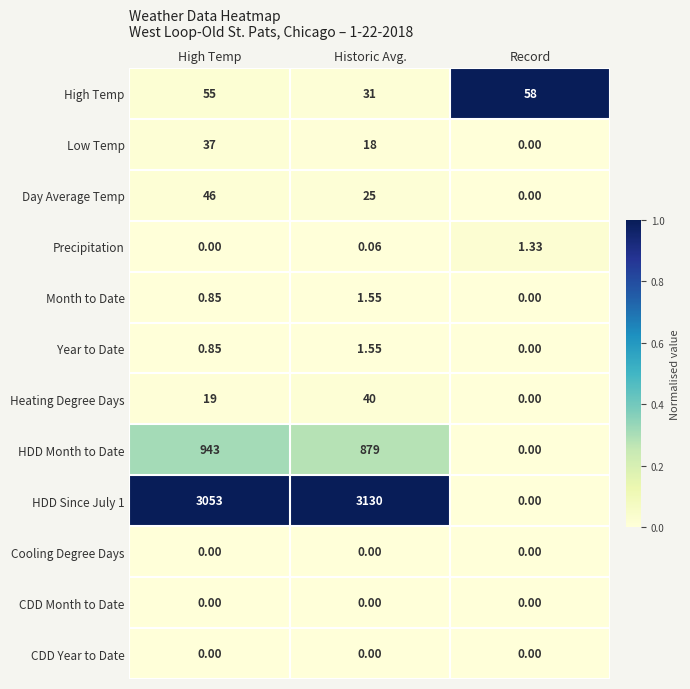

Which category has the highest value in the Year to Date series?

Historic Avg.